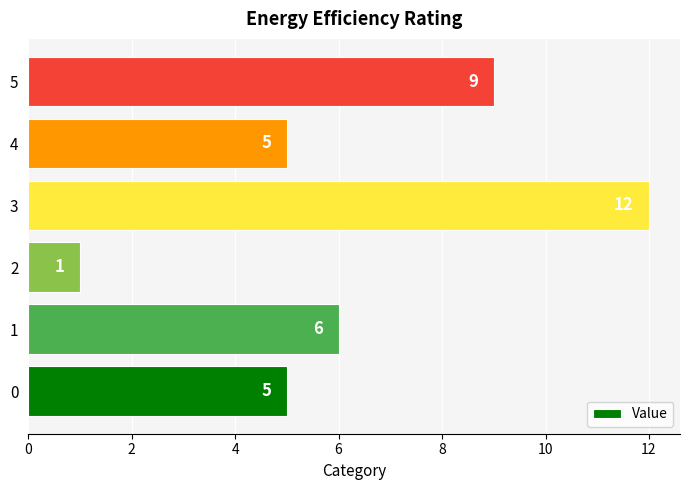

Reading bottom to top, transcribe all the data shown in this chart.

0=5	1=6	2=1	3=12	4=5	5=9